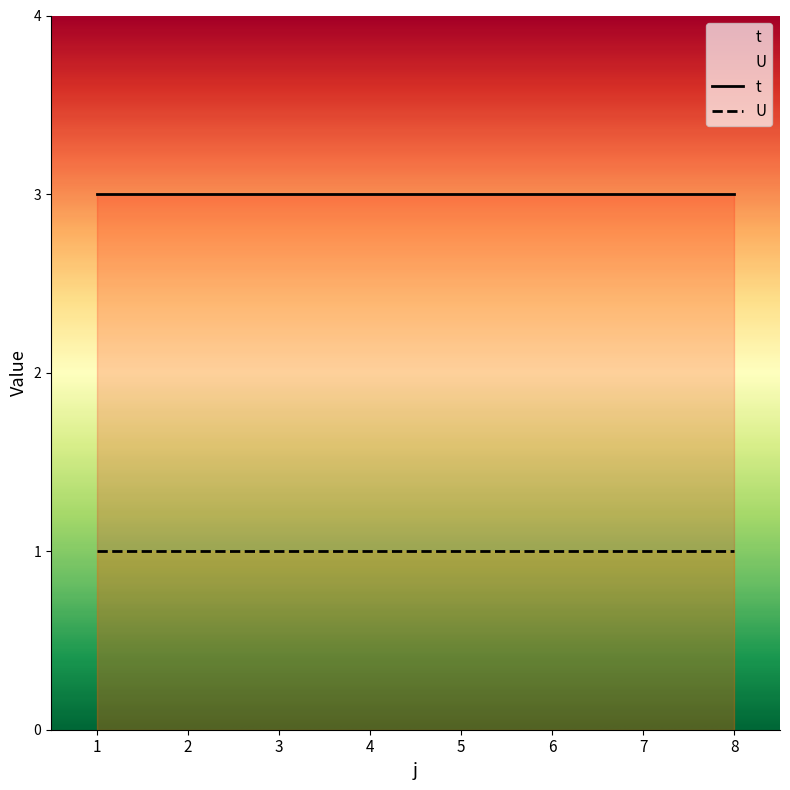

At 6, list the series in order from smallest to largest.

U, t